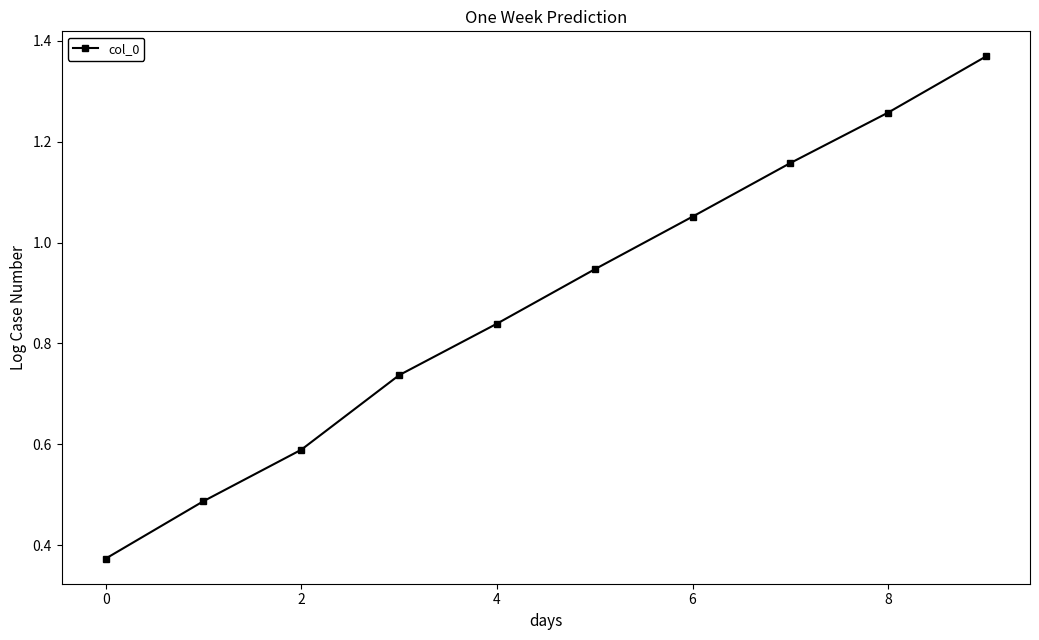

What is the difference between the maximum and minimum values?

1.0